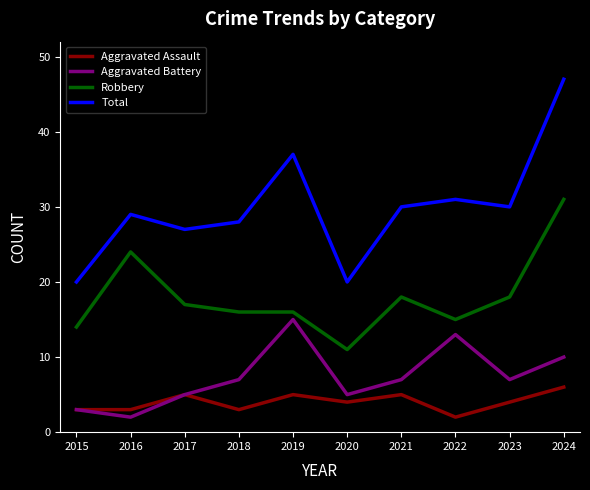

What is the maximum value for Aggravated Battery?

15